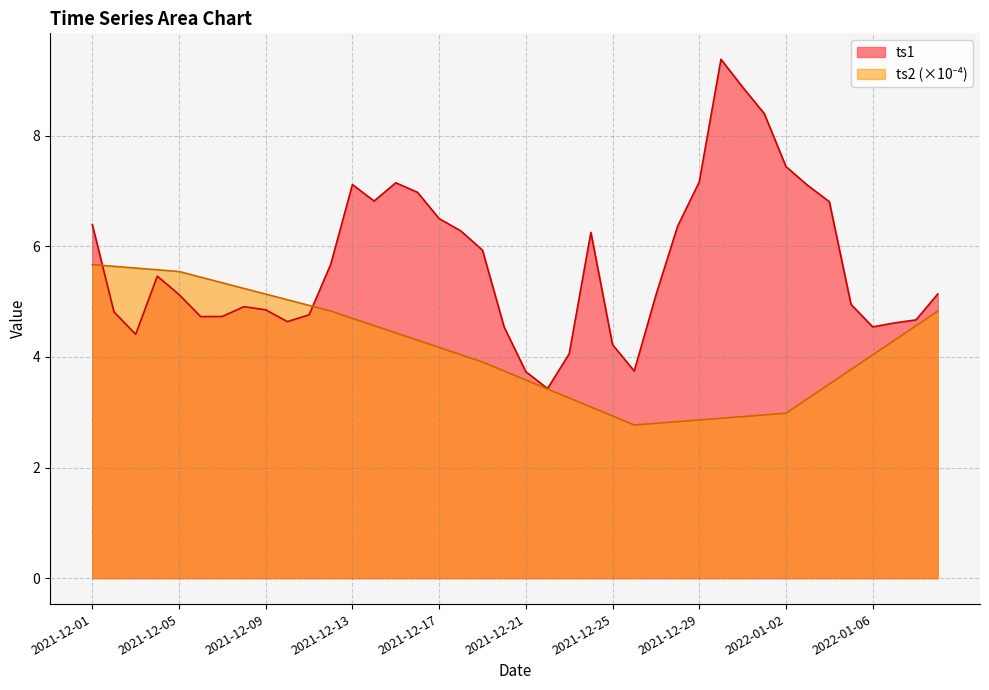

True or false: ts2 has a value of 4.9 at 2021-12-11.

True